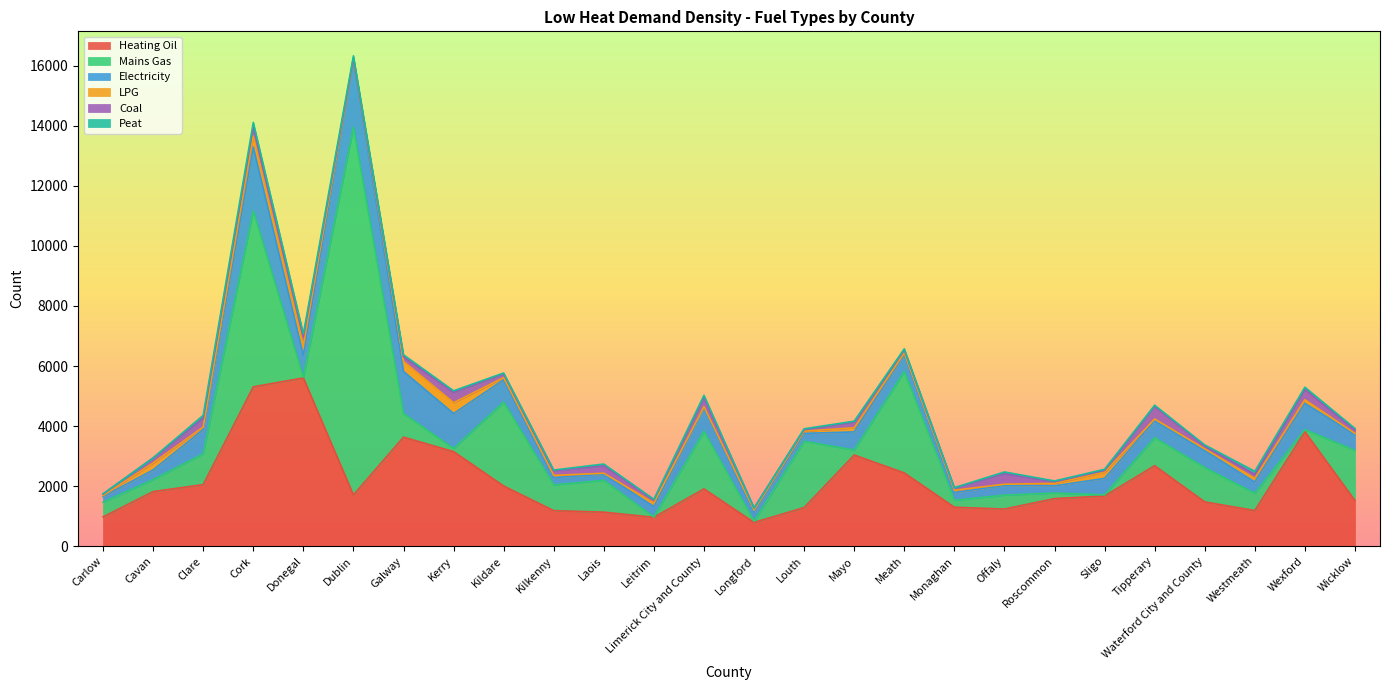

Rank the series by their maximum value, from highest to lowest.

Mains Gas, Heating Oil, Electricity, Coal, LPG, Peat